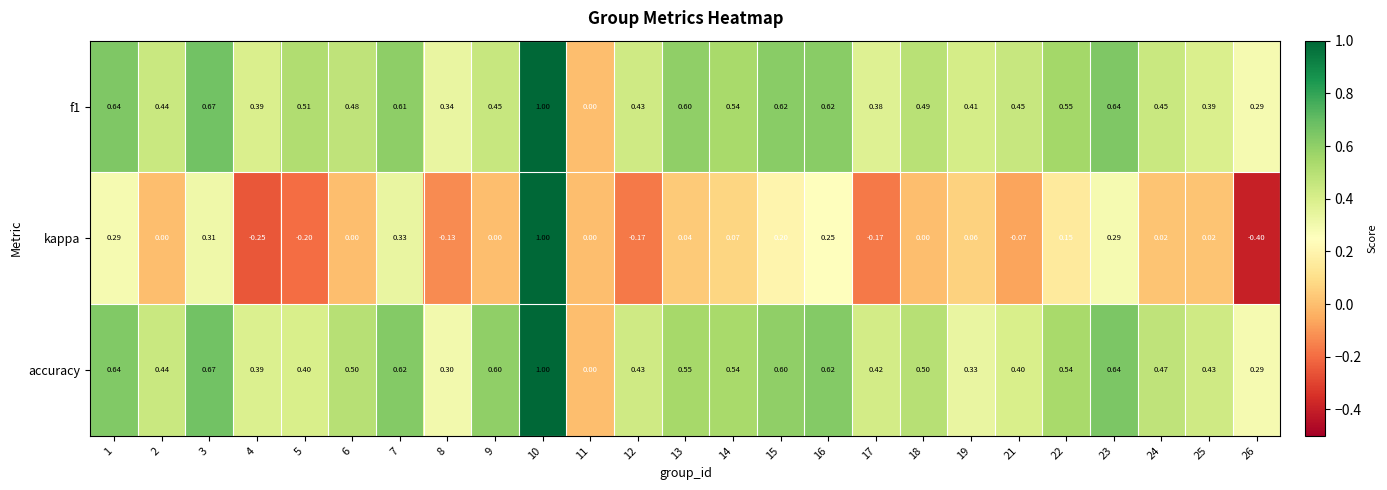

Between 11 and 25, which series saw the biggest shift?

accuracy